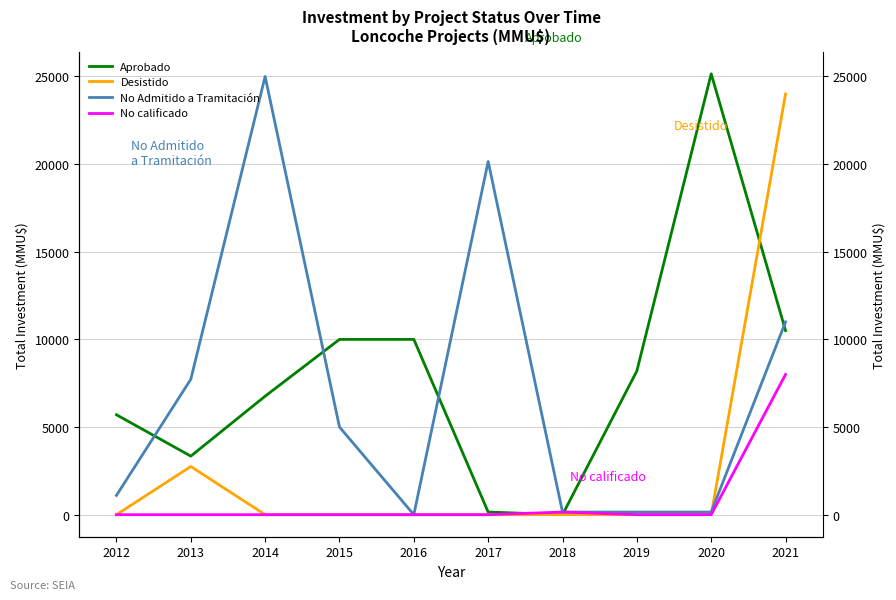

What are all the series names shown in the legend?

Aprobado, Desistido, No Admitido a Tramitación, No calificado